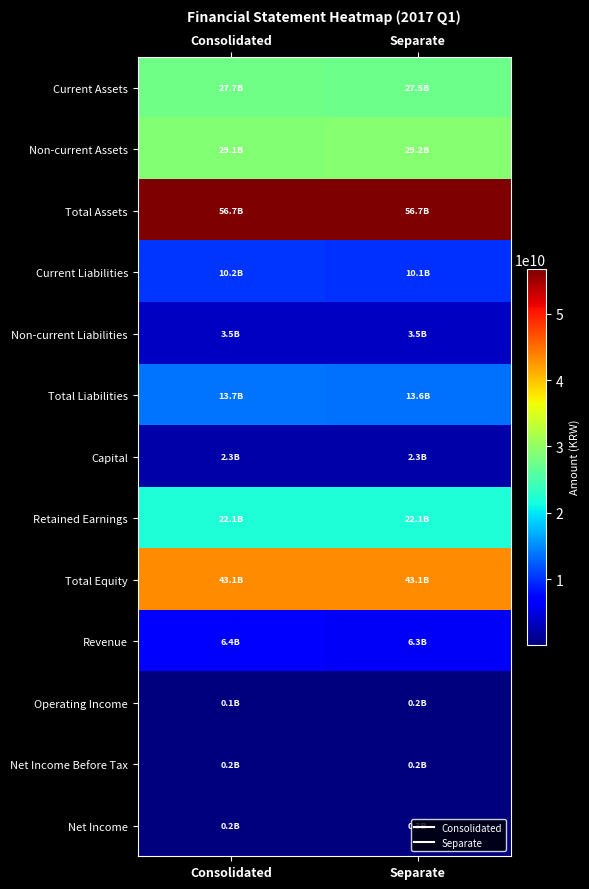

Reading left to right, what are all the values shown in this chart?

Current Assets: Consolidated=27669114691	Separate=27476495140
Non-current Assets: Consolidated=29076246097	Separate=29218919641
Total Assets: Consolidated=56745360788	Separate=56695414781
Current Liabilities: Consolidated=10191442462	Separate=10083349360
Non-current Liabilities: Consolidated=3473520836	Separate=3473520836
Total Liabilities: Consolidated=13664963298	Separate=13556870196
Capital: Consolidated=2289967000	Separate=2289967000
Retained Earnings: Consolidated=22120263338	Separate=22144316137
Total Equity: Consolidated=43080397490	Separate=43138544585
Revenue: Consolidated=6426227904	Separate=6257887354
Operating Income: Consolidated=143680246	Separate=185284815
Net Income Before Tax: Consolidated=188269211	Separate=229873780
Net Income: Consolidated=215037769	Separate=256642338